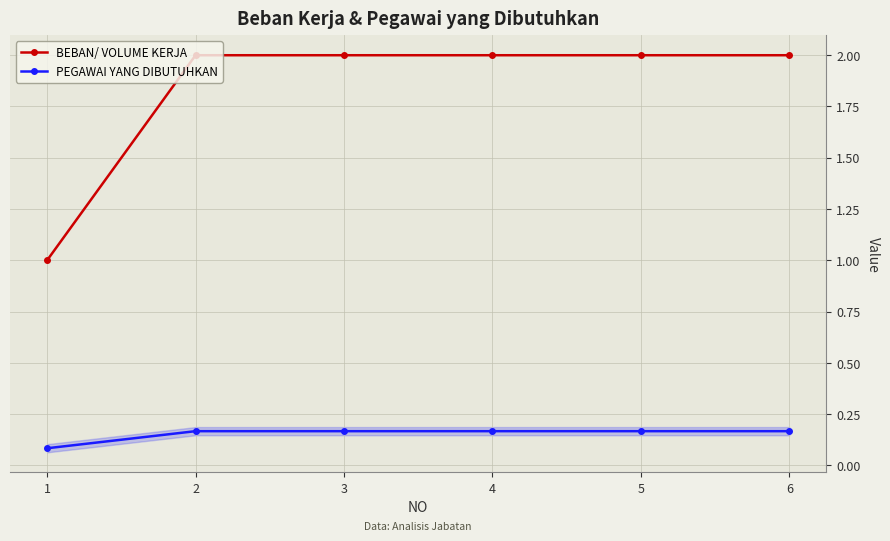

Where is BEBAN/ VOLUME KERJA nearest to the value 1?

1